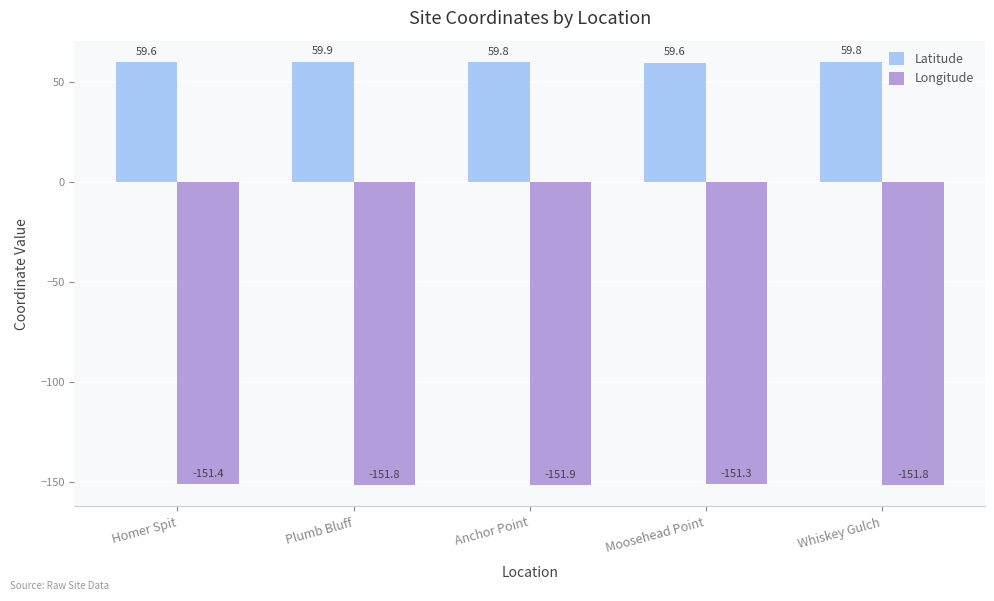

Which series changed the most between Homer Spit and Moosehead Point?

Longitude